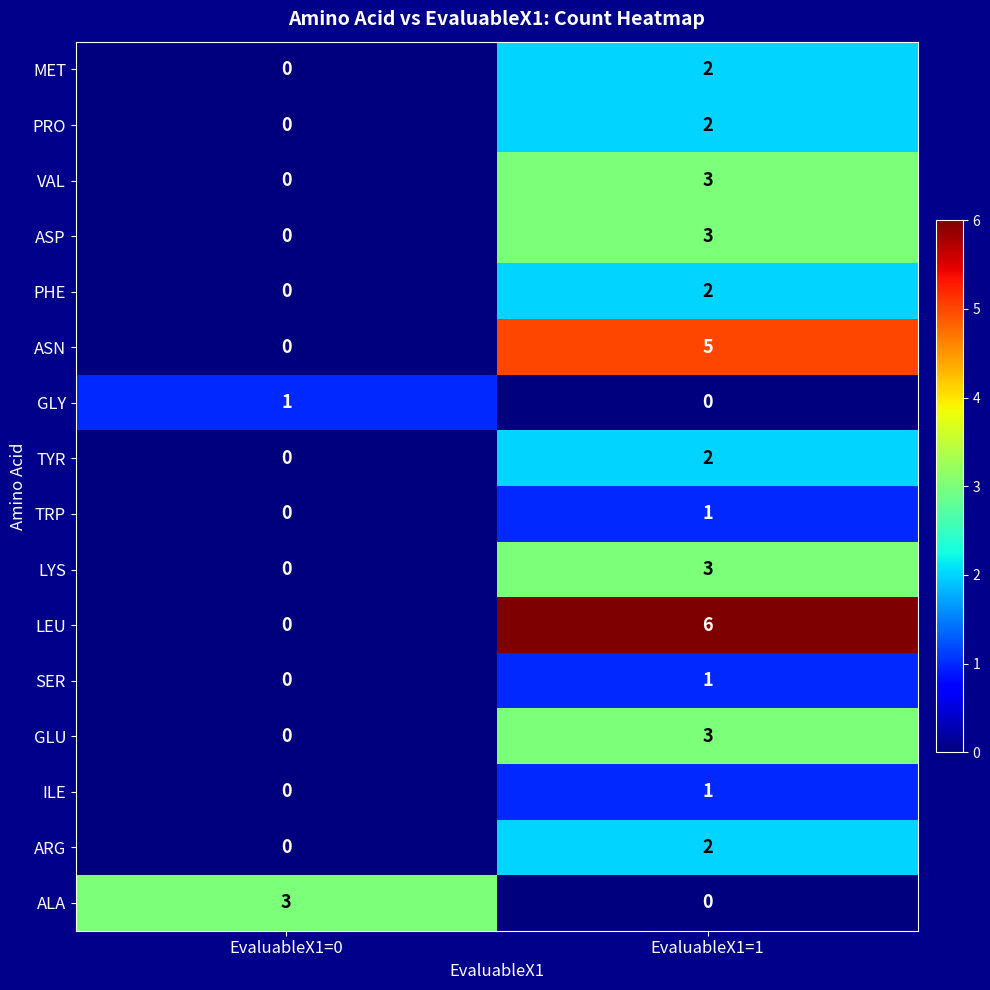

Is the value of ASN at EvaluableX1=1 greater than the value of SER at EvaluableX1=1?

Yes